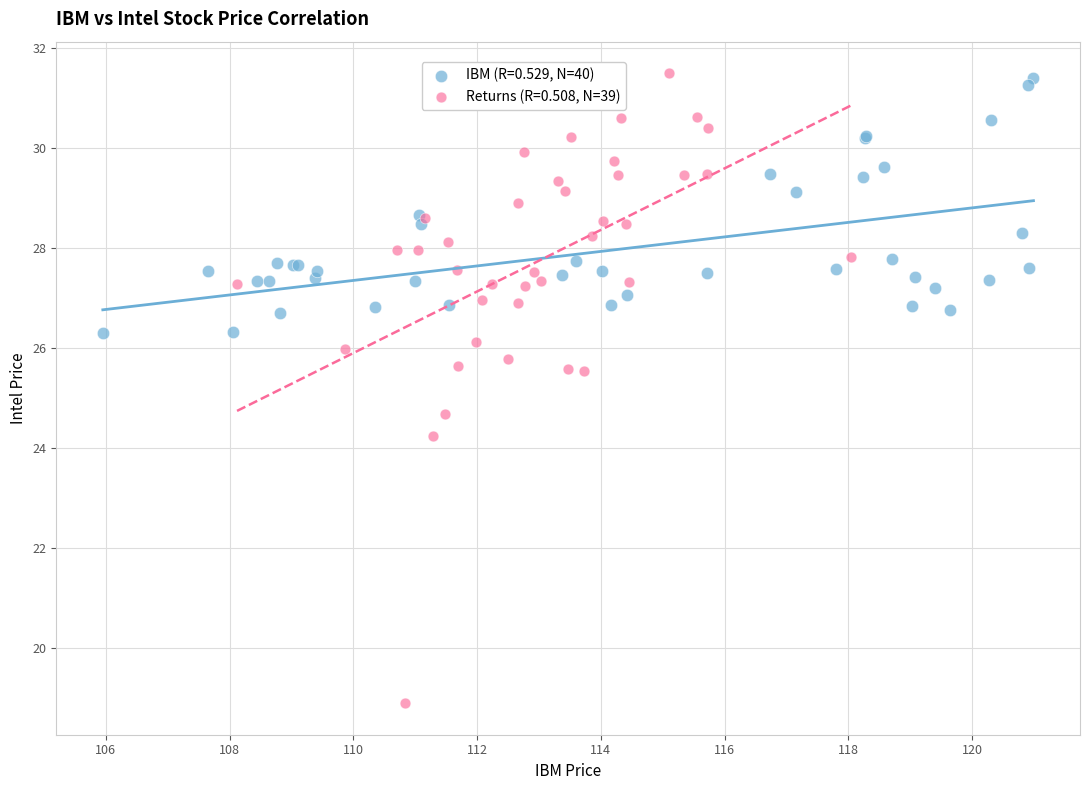

Which series reaches the minimum Y coordinate?

Returns (R=0.508, N=39)